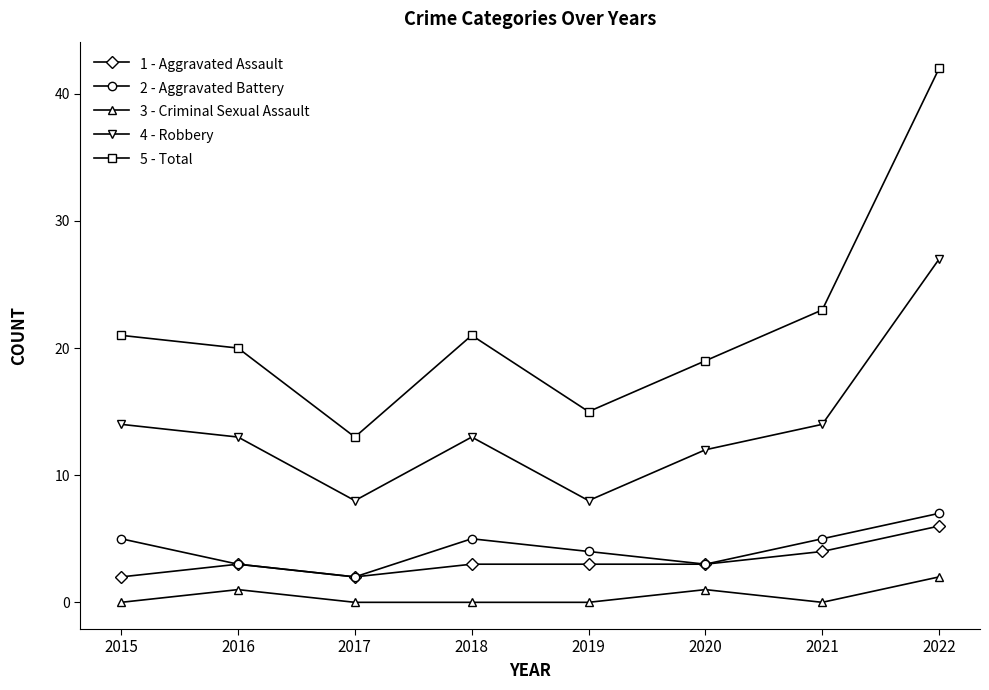

At which category does the chart reach its peak across all series?

2022